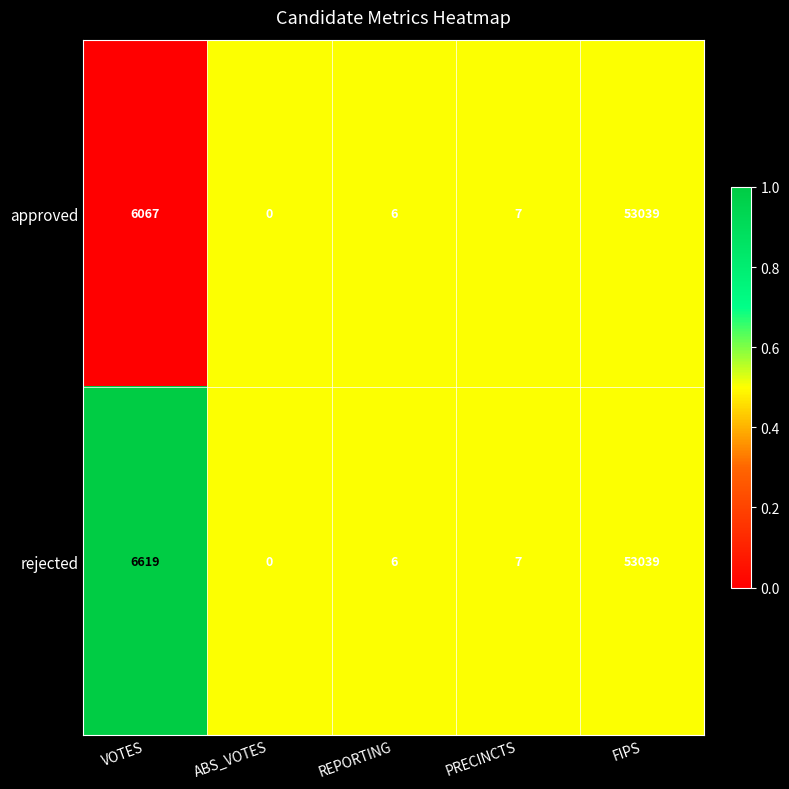

What is the difference between the maximum and minimum values in the rejected series?

53039